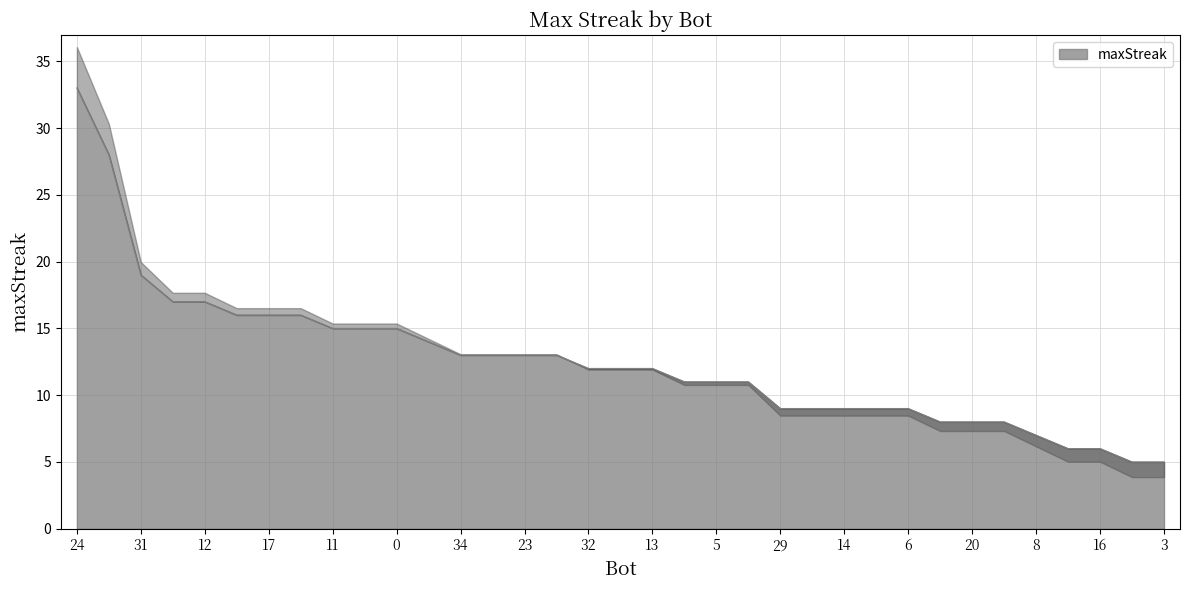

What is the maximum value for maxStreak?

33